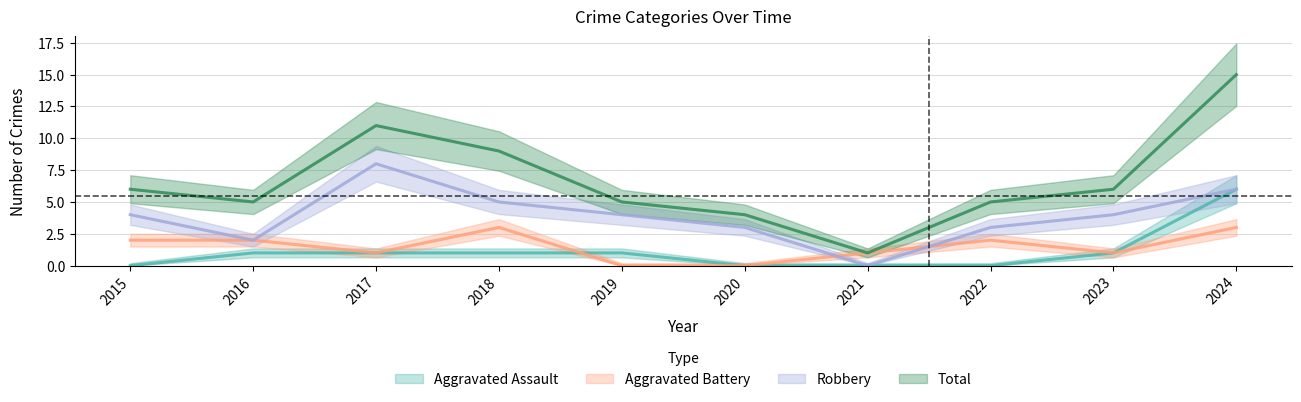

What is the value of the Robbery point at the 6th from the left?

3